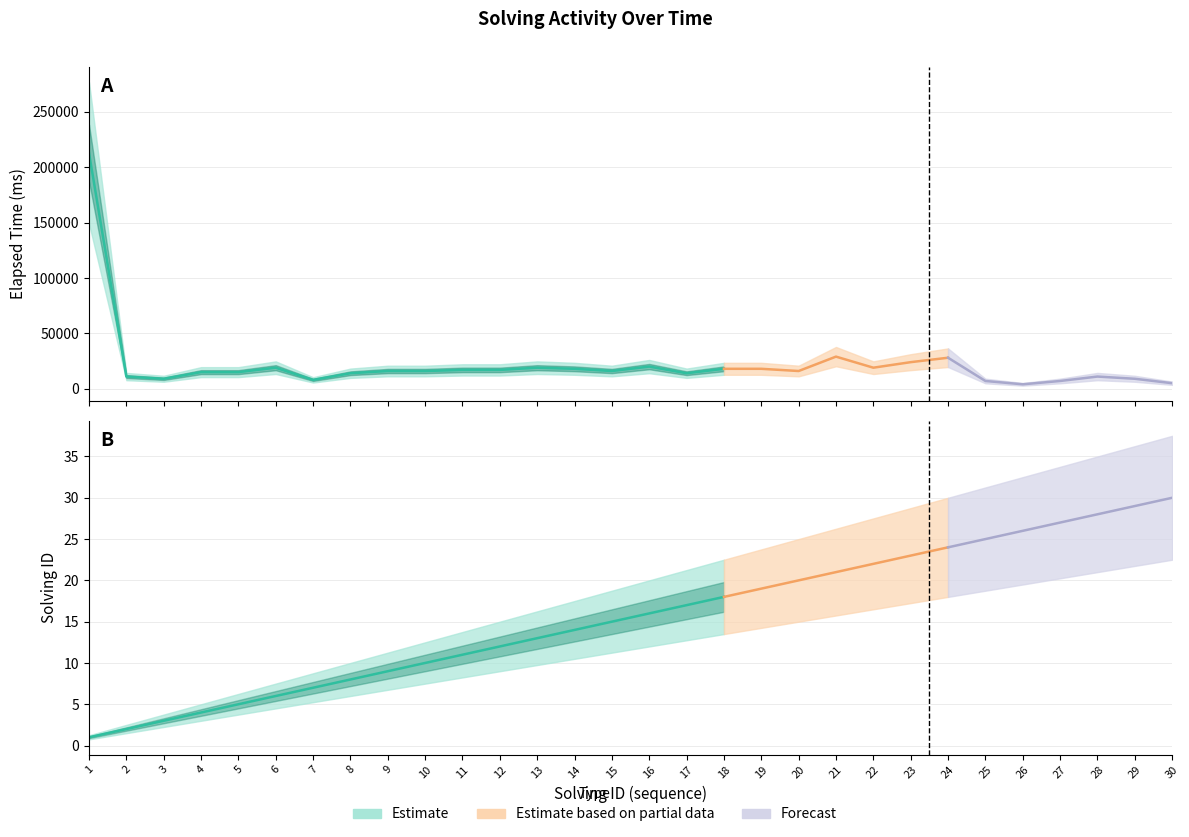

How many lines are shown in the chart?

2